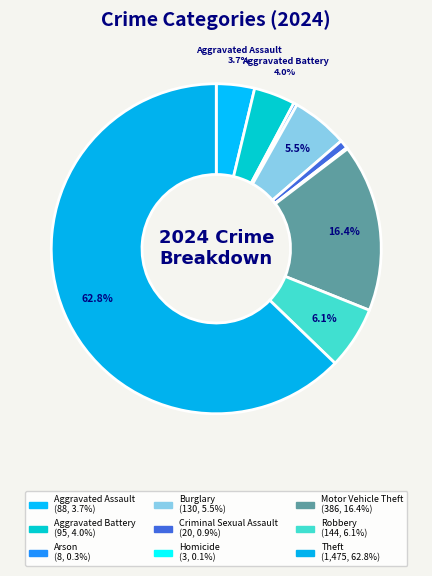

True or false: Arson accounts for 0% of the total.

True